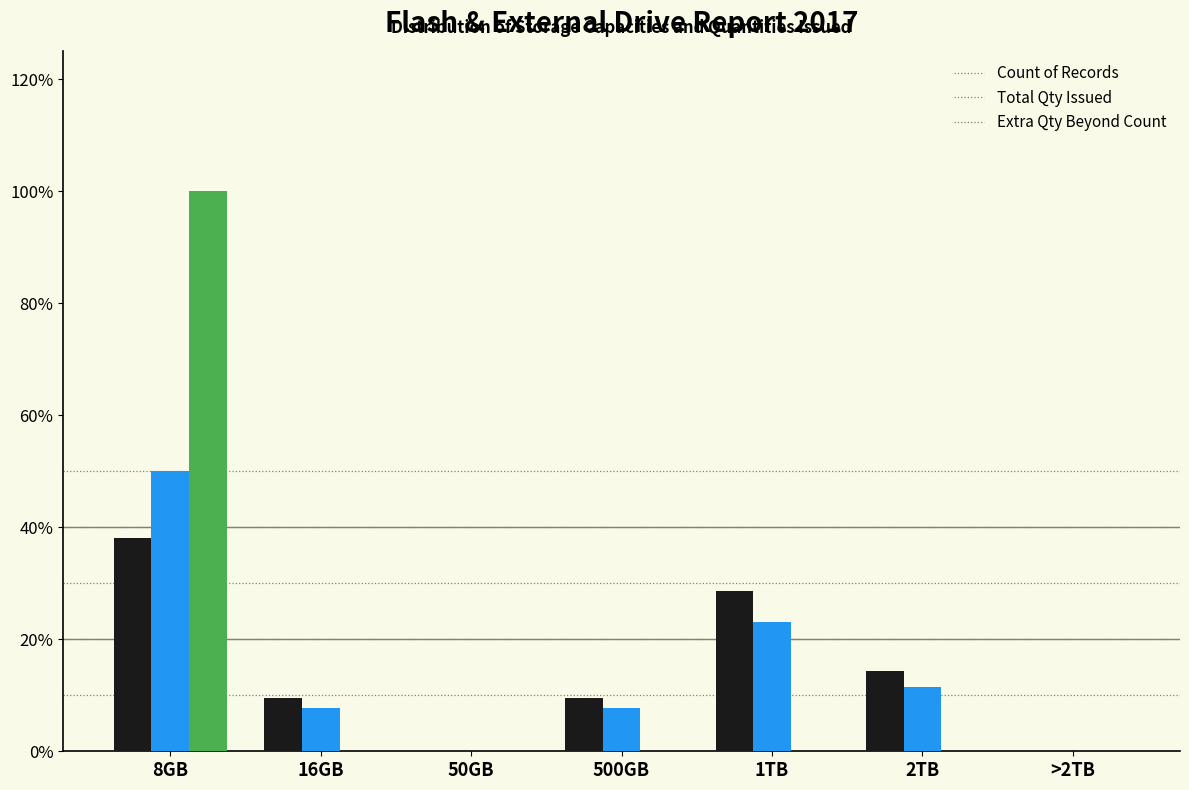

Reading right to left, transcribe all the data shown in this chart.

Count of Records: >2TB=0.0	2TB=14.3	1TB=28.6	500GB=9.5	50GB=0.0	16GB=9.5	8GB=38.1
Total Qty Issued: >2TB=0.0	2TB=11.5	1TB=23.1	500GB=7.7	50GB=0.0	16GB=7.7	8GB=50.0
Extra Qty Beyond Count: >2TB=0.0	2TB=0.0	1TB=0.0	500GB=0.0	50GB=0.0	16GB=0.0	8GB=100.0